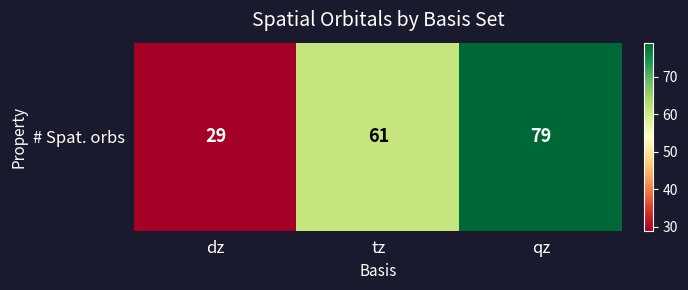

Rank the categories by value from highest to lowest.

qz, tz, dz